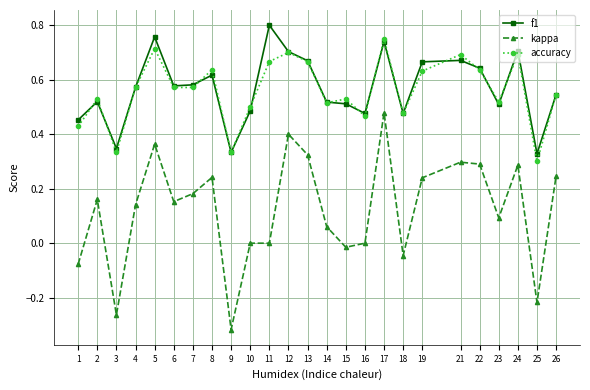

The kappa series shows -0.1 at 9. True or false?

False